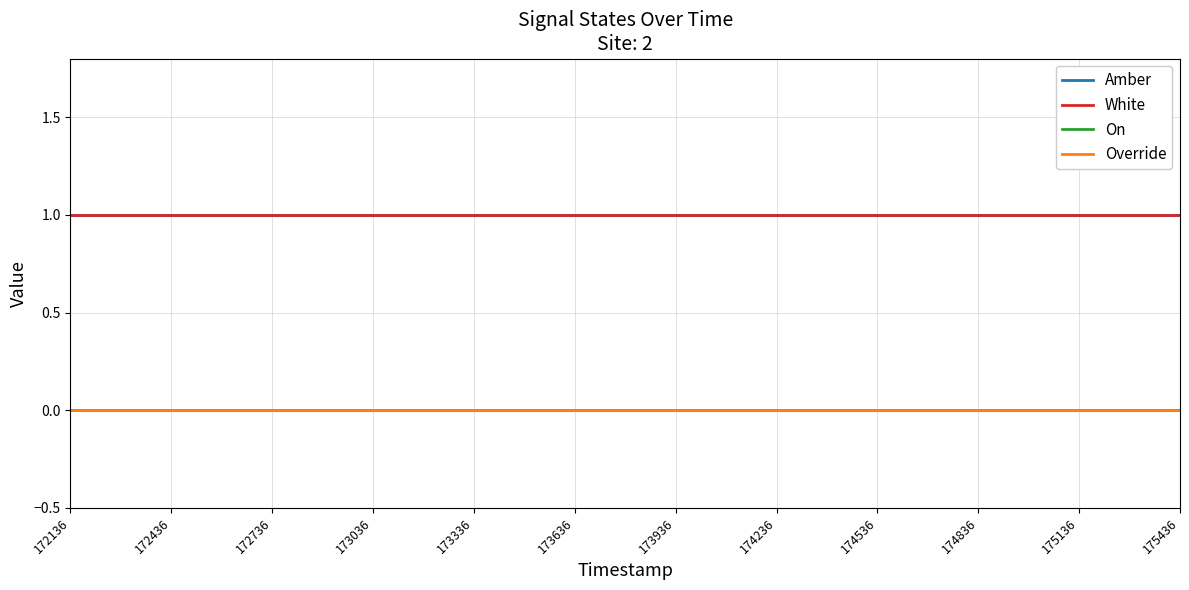

Rank the series at 172736 from lowest to highest value.

On, Override, Amber, White